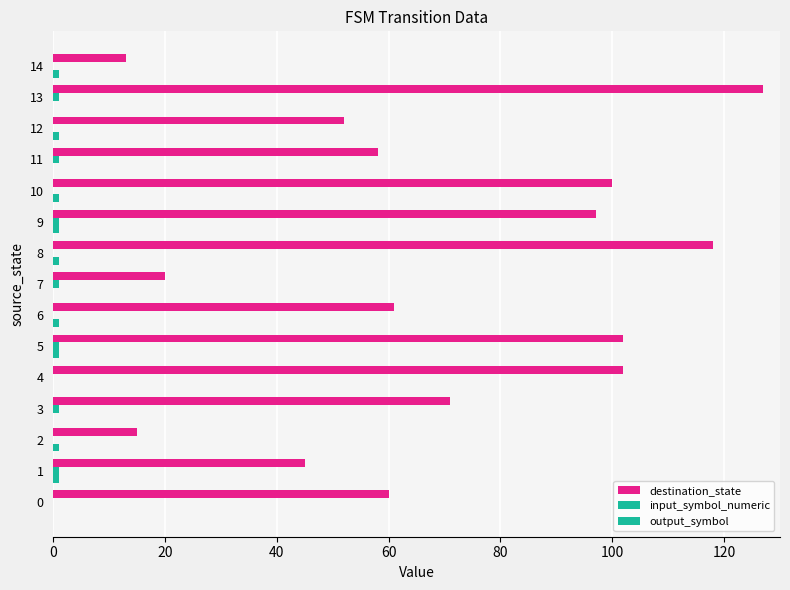

What is the total value across all series at 8?

119